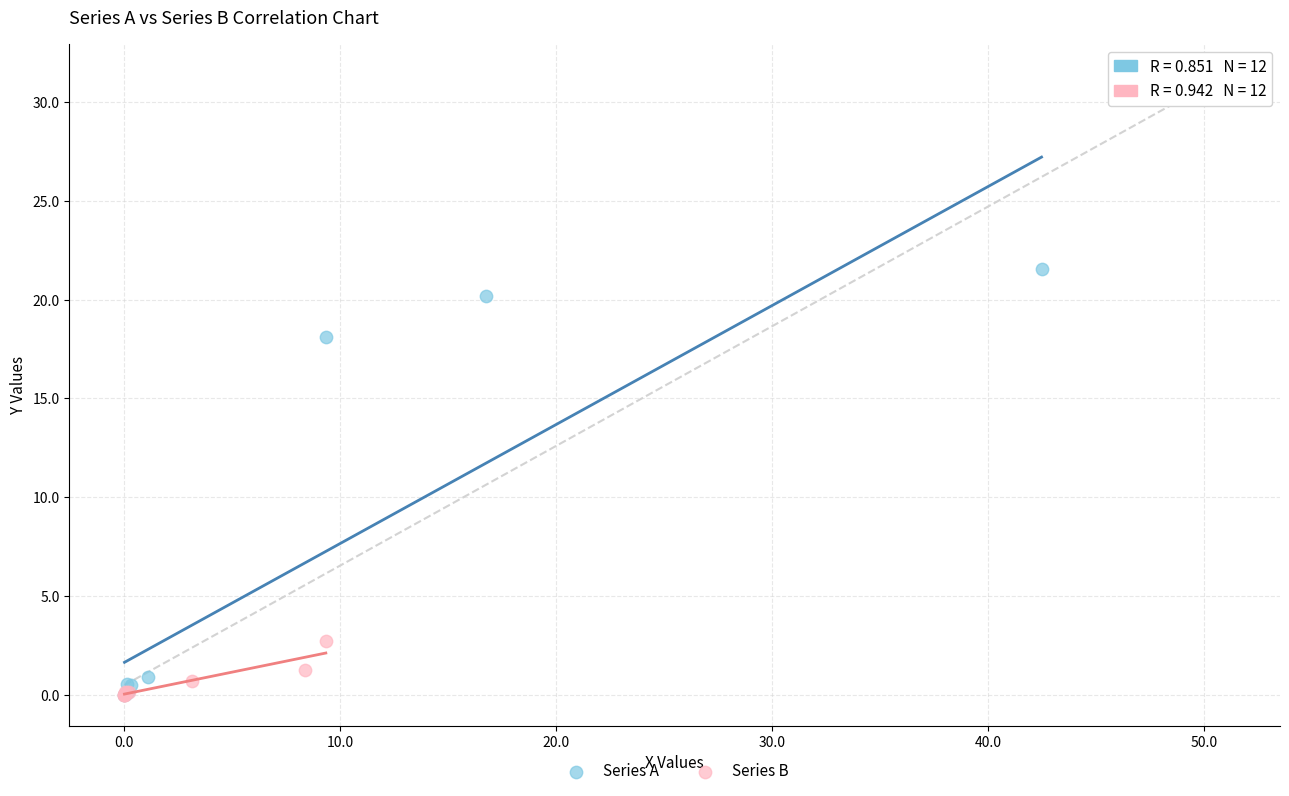

Which series has the widest spread of Y values?

Series A